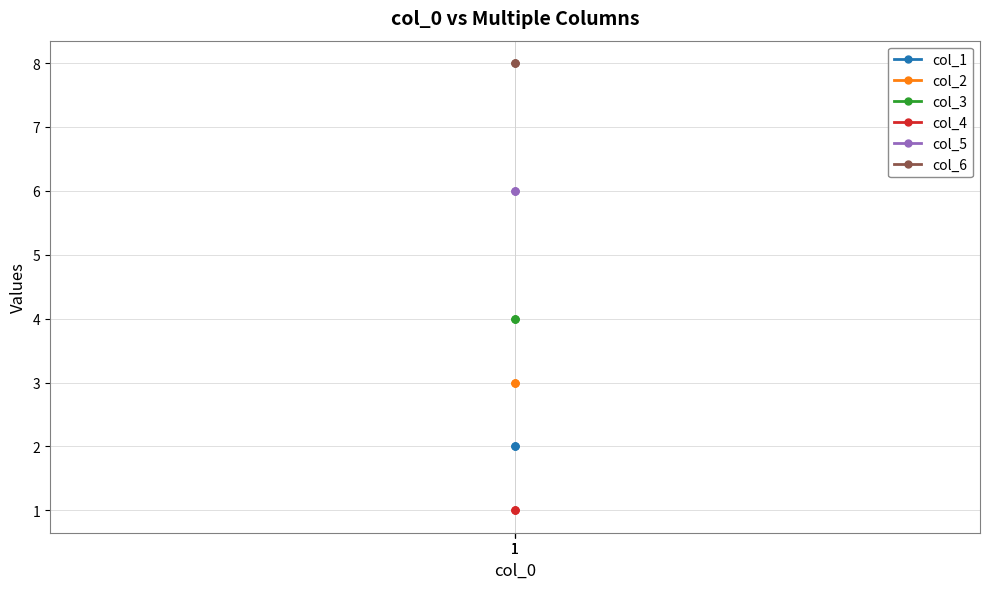

The col_5 series shows 10 at 1. True or false?

False